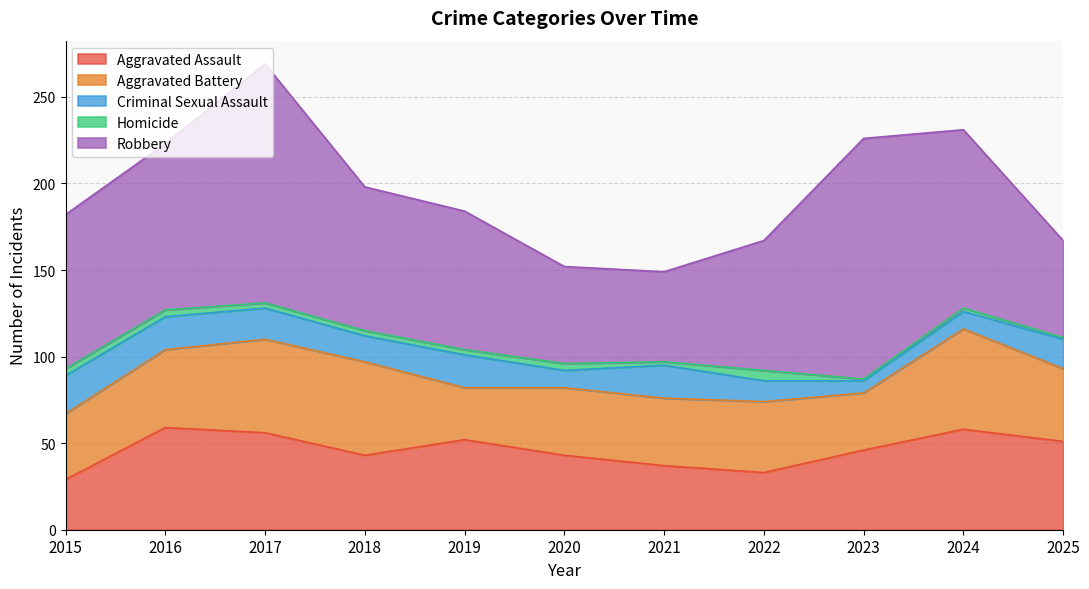

Where is the first local maximum for Homicide?

2020